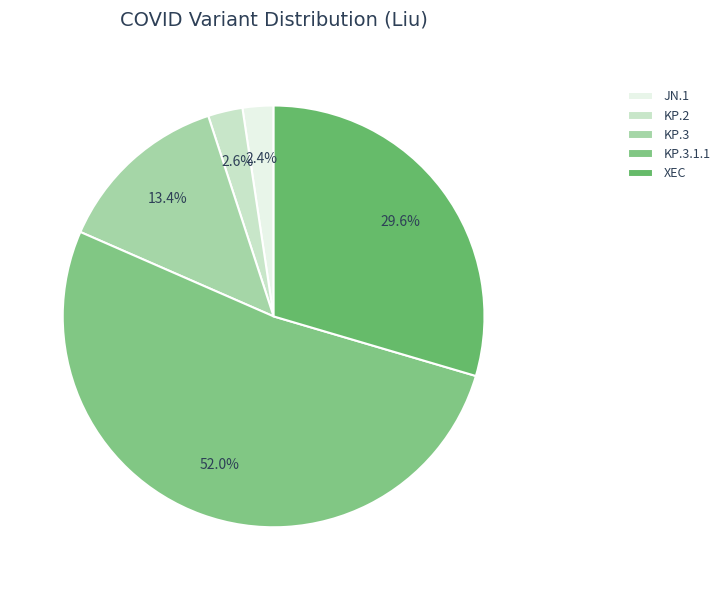

The KP.3 slice represents 4% of the pie. True or false?

False